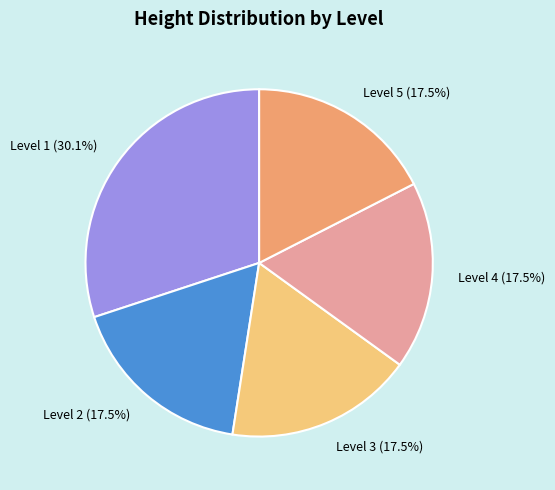

Is there any slice that represents more than half of the pie?

No